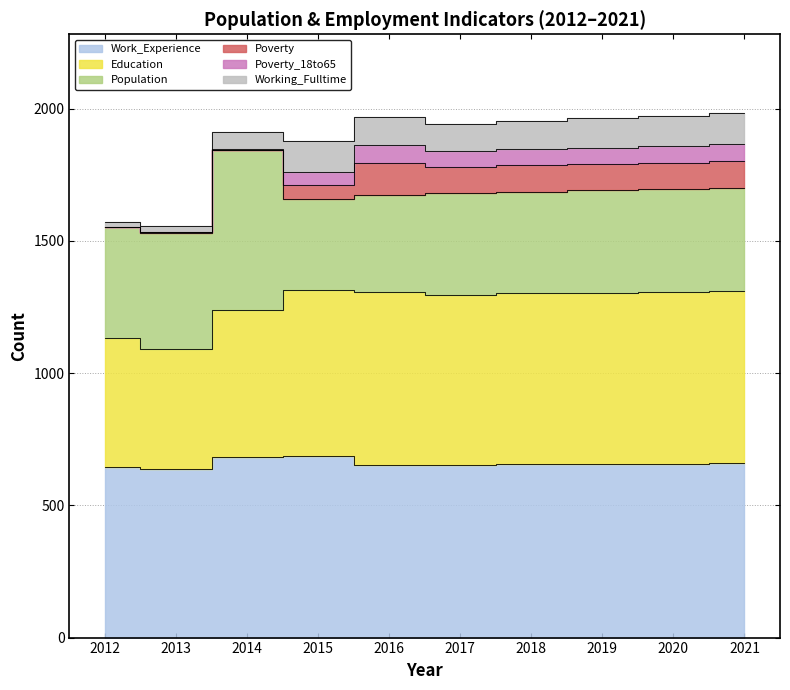

Where is the first local minimum for Population?

2015